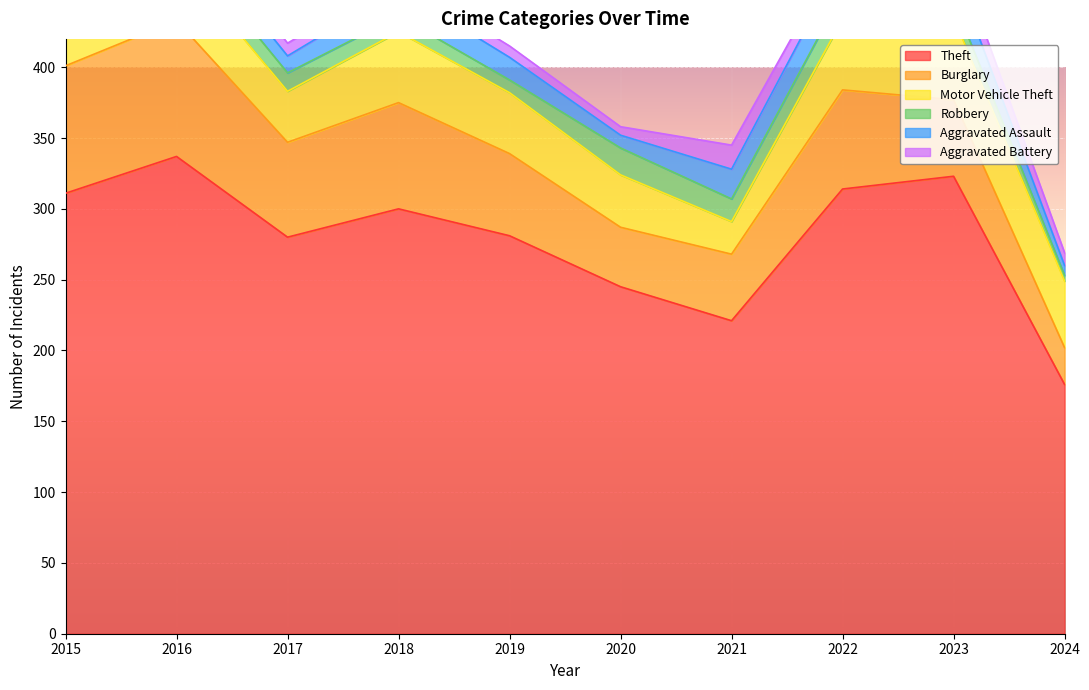

True or false: Burglary and Theft cross at least once.

False